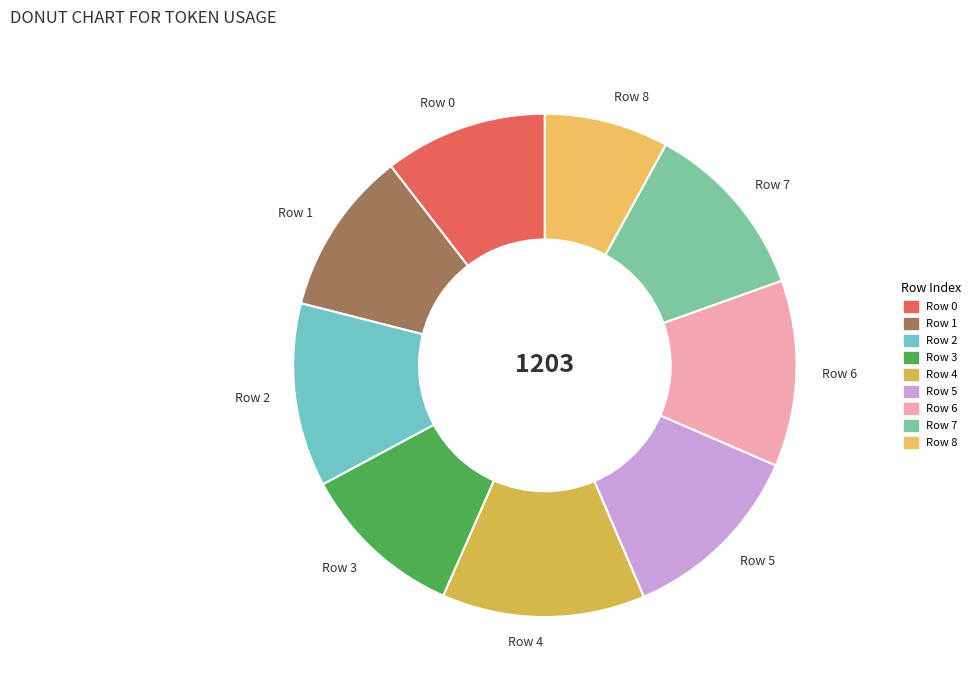

Approximately how many times larger is the value at Row 8 compared to Row 7?

0.7